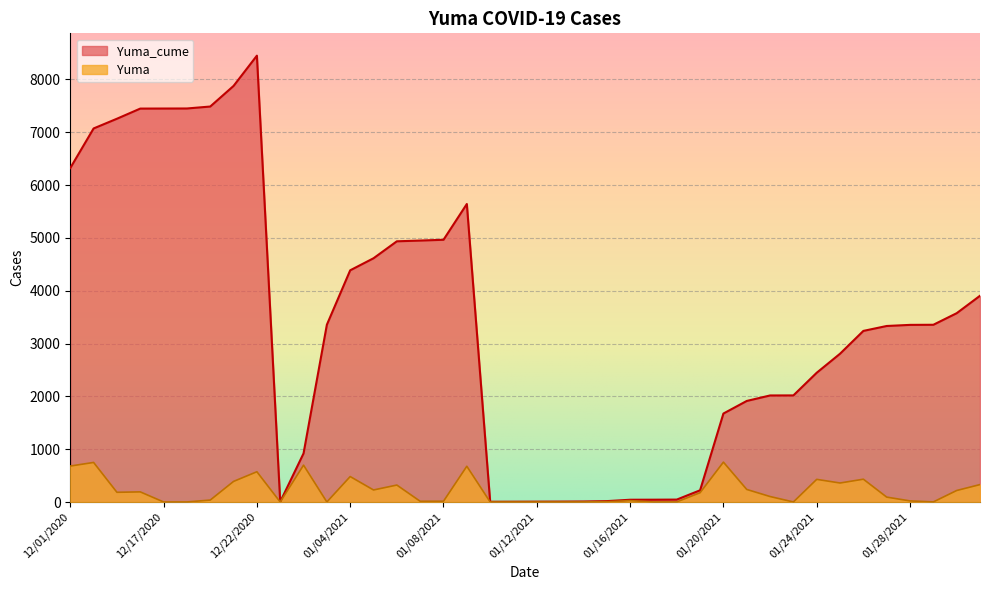

What is the spread (max minus min) of values at 1/31/2021?

3574